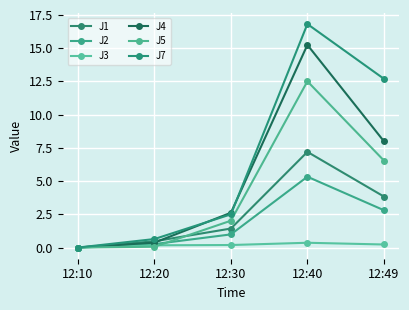

Between 12:10 and 12:40, which is larger?

12:40